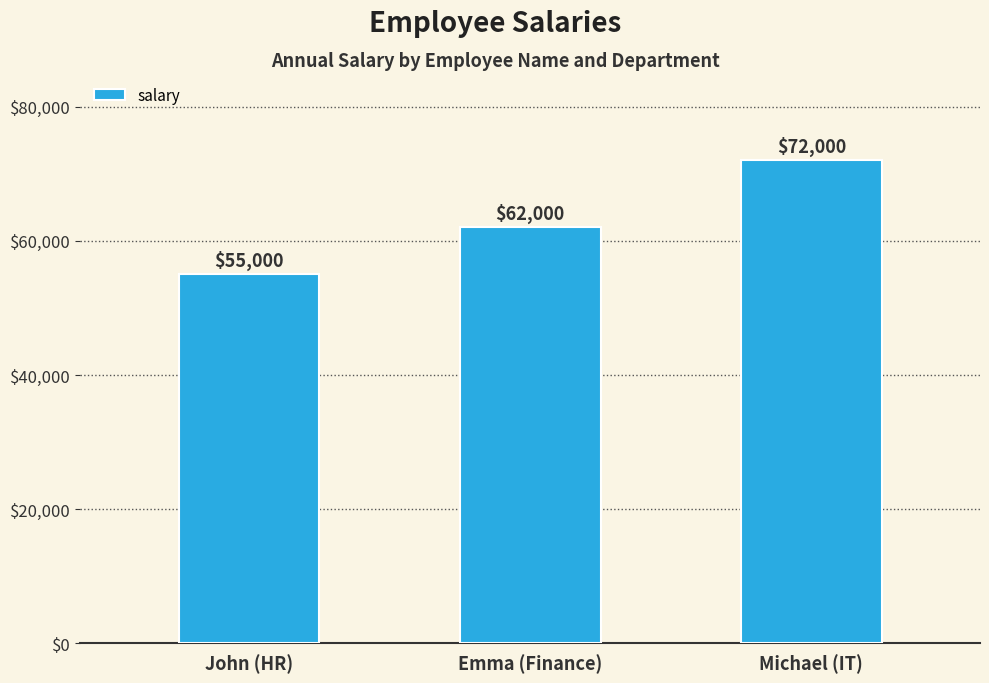

What is the minimum value shown in the chart?

55000